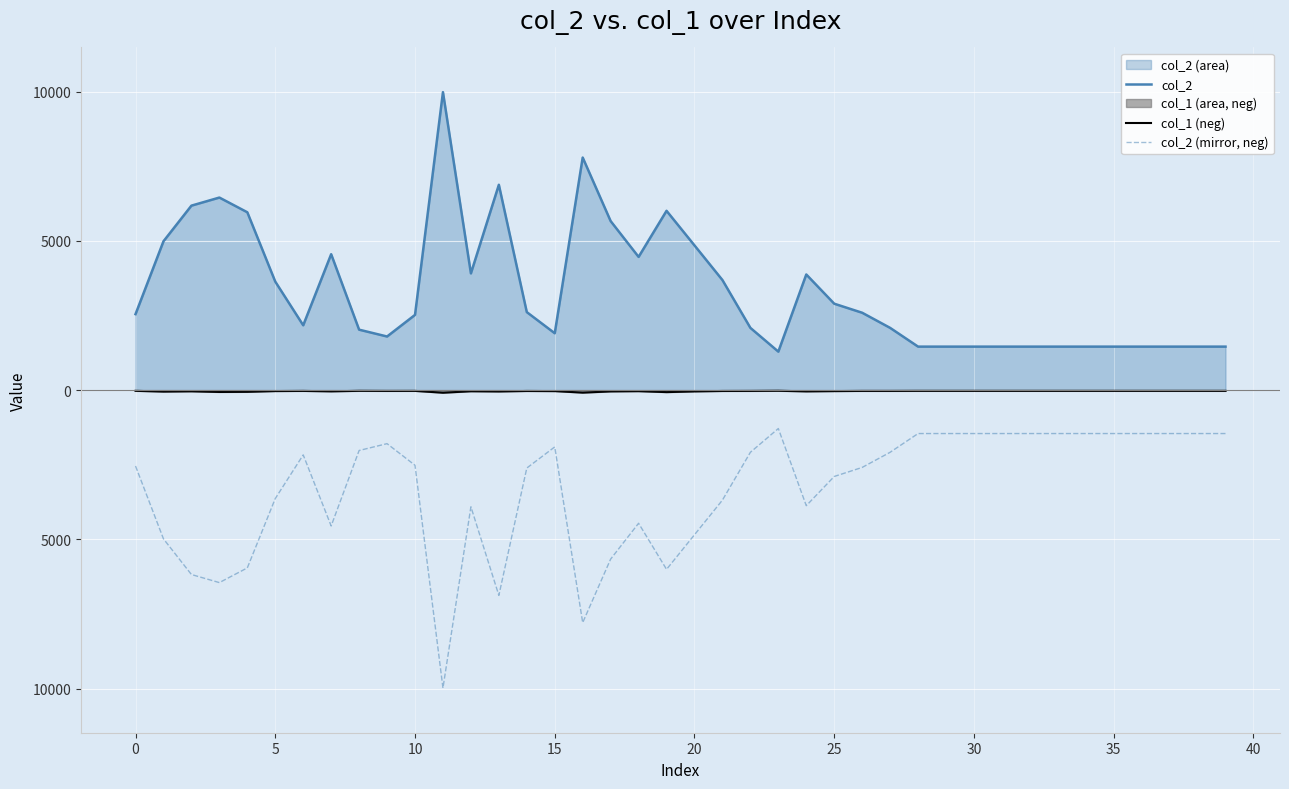

Does the chart display data point markers on the line(s)?

No